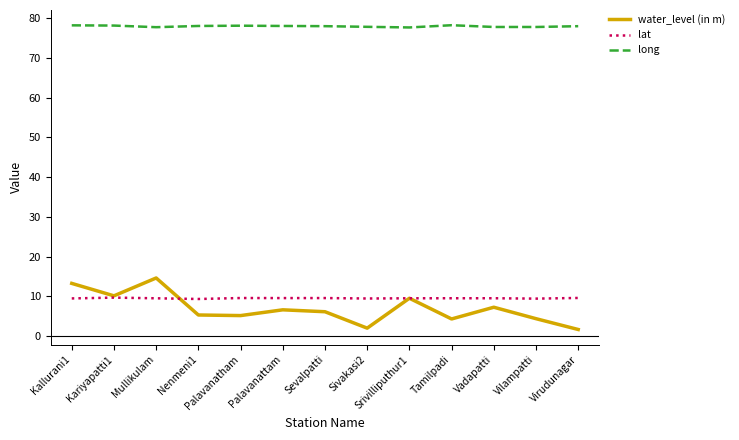

At Mullikulam, list the series in order from smallest to largest.

lat, water_level (in m), long